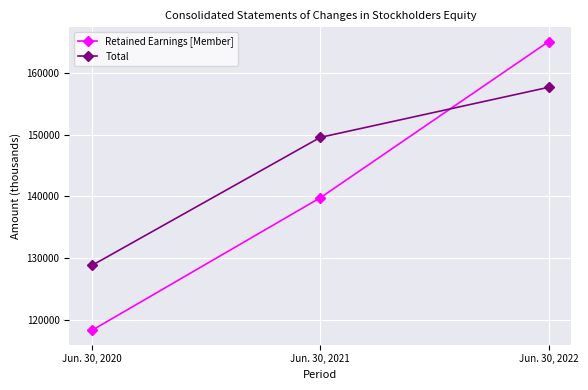

Reading left to right, extract all data points from this chart.

Retained Earnings [Member]: 118263	139775	165127
Total: 128805	149584	157714